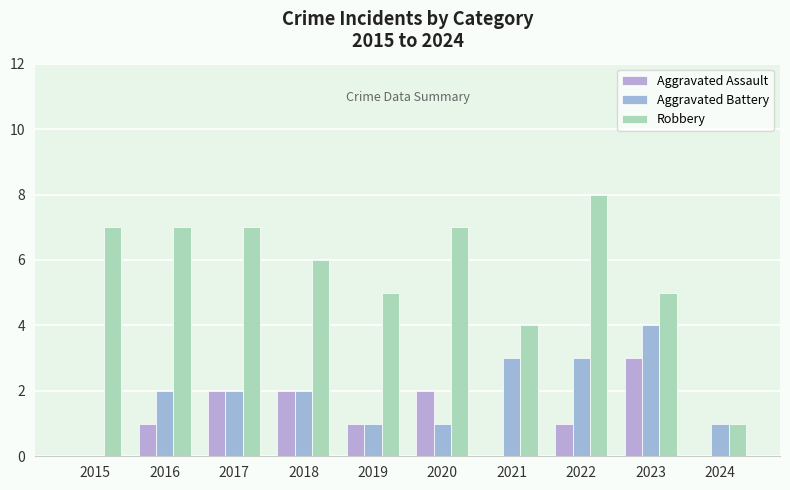

How many series are shown in this chart?

3